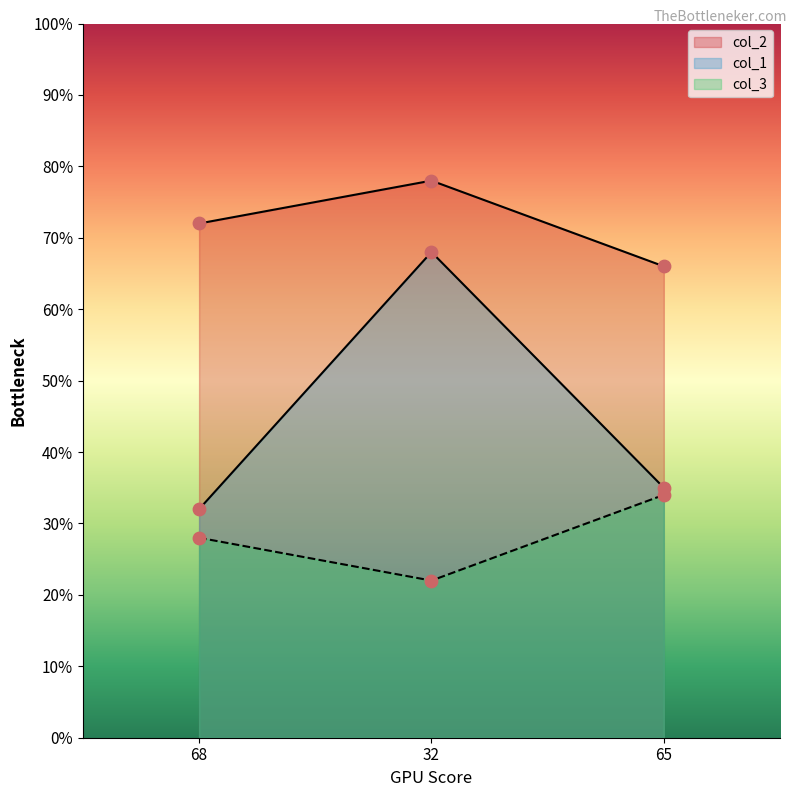

Which series has the widest spread of Y values?

col_1